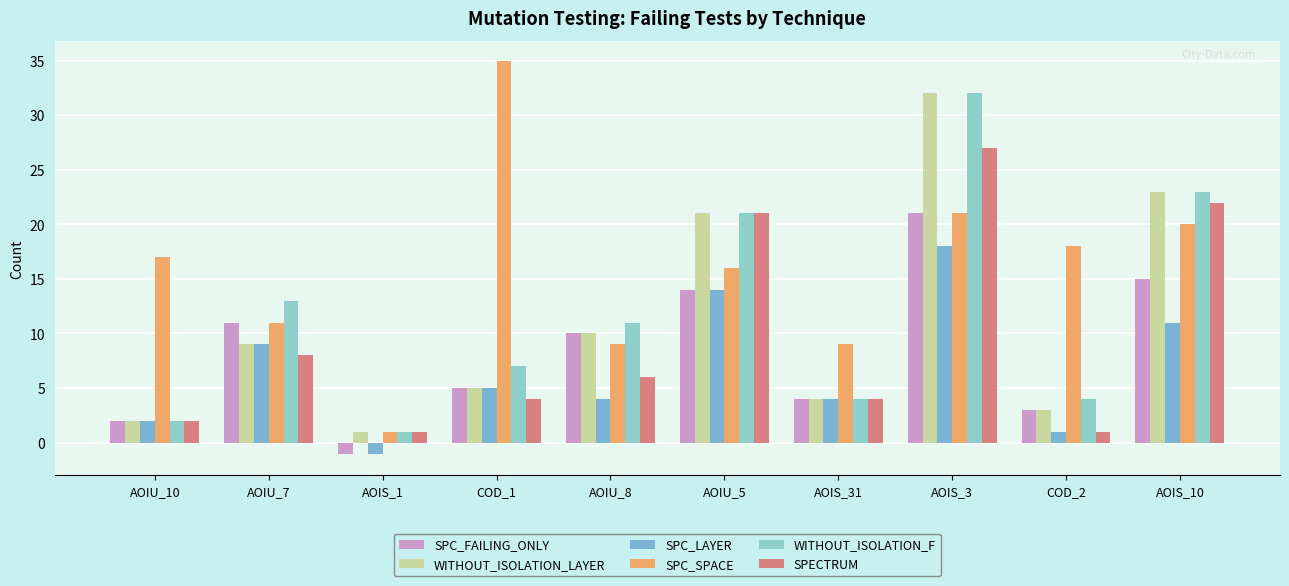

Rank the categories by WITHOUT_ISOLATION_LAYER value from lowest to highest.

AOIS_1, AOIU_10, COD_2, AOIS_31, COD_1, AOIU_7, AOIU_8, AOIU_5, AOIS_10, AOIS_3